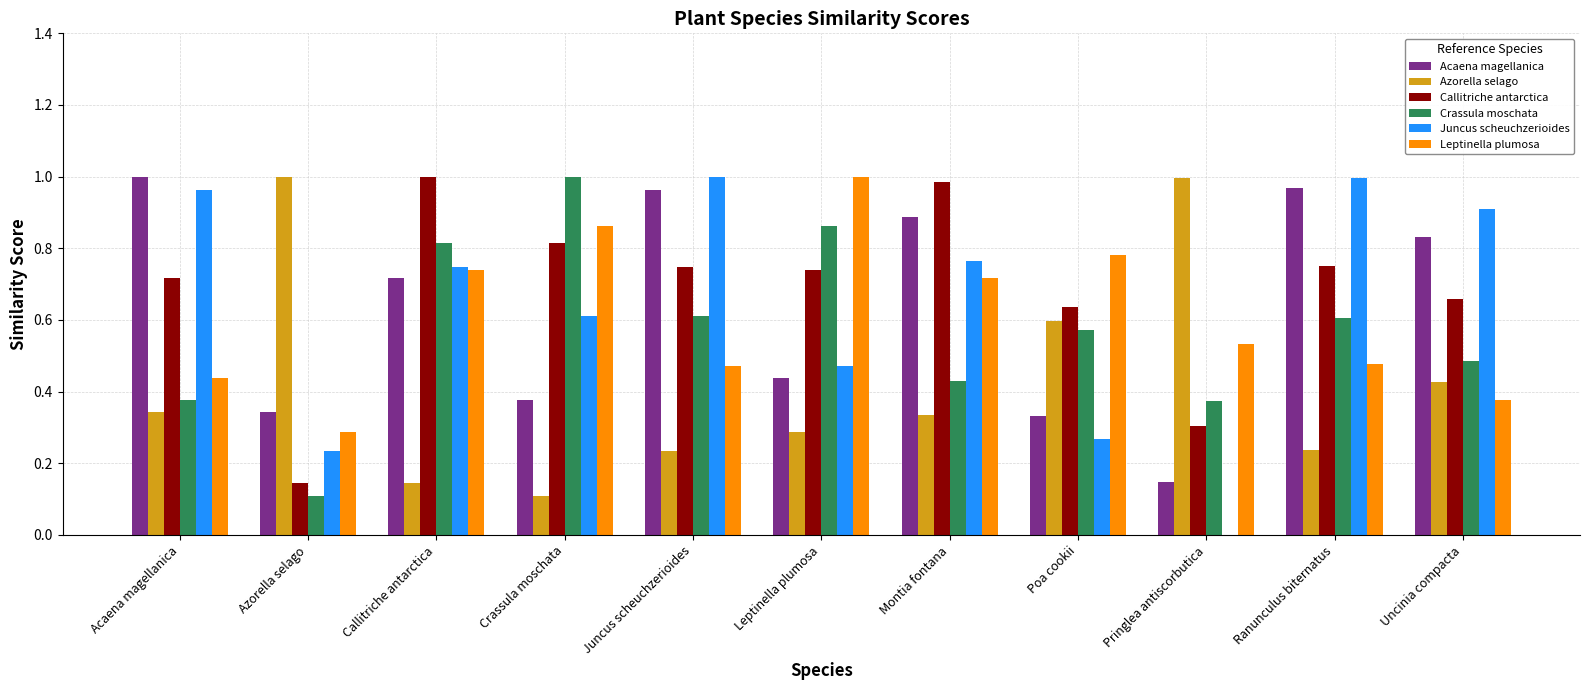

Is it true that Callitriche antarctica equals 0.4 at Uncinia compacta?

False